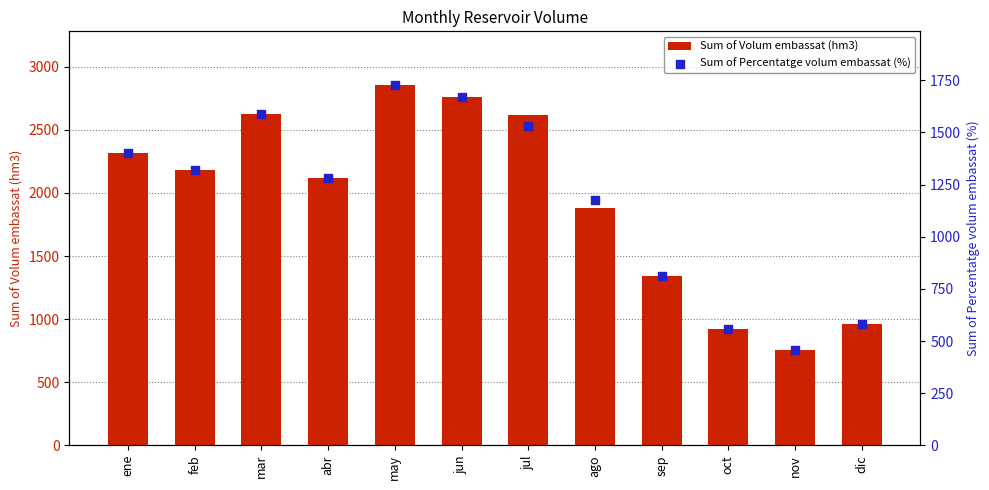

Which series contains the lowest Y value?

Sum of Percentatge volum embassat (%)